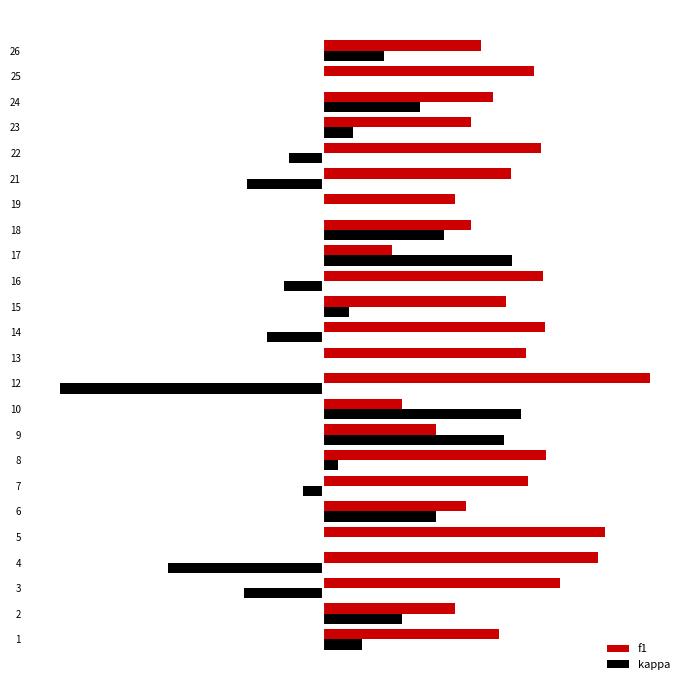

The kappa series shows 0.2 at 2. True or false?

True